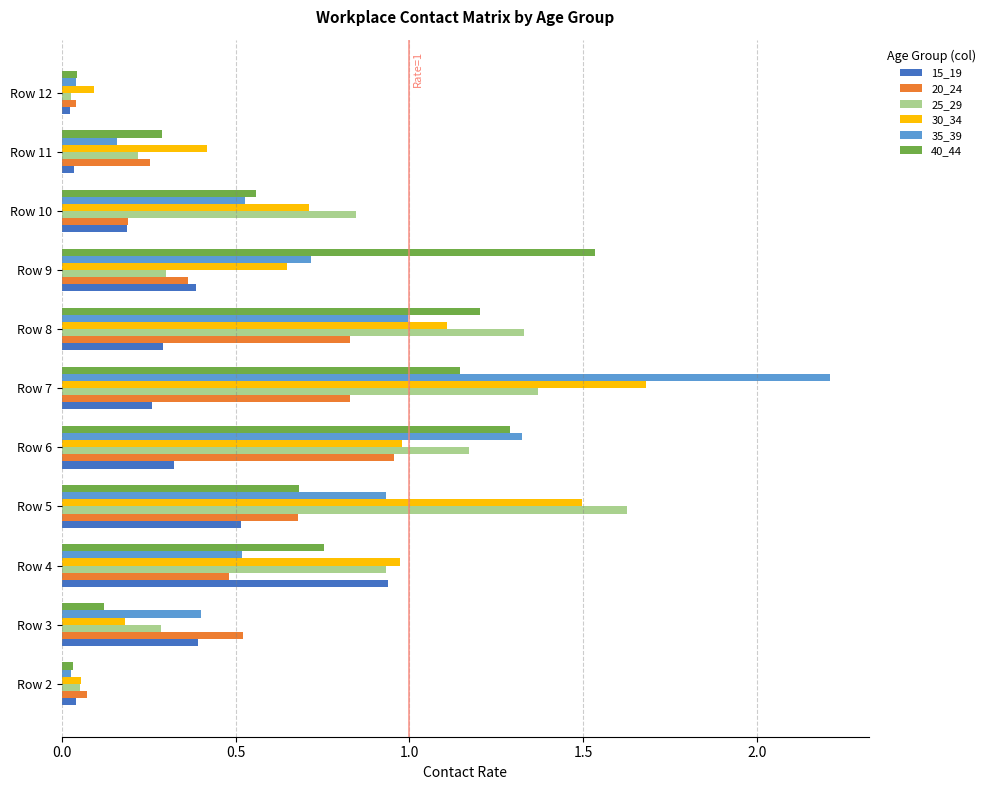

Is it true that 15_19 equals 0.3 at Row 7?

True